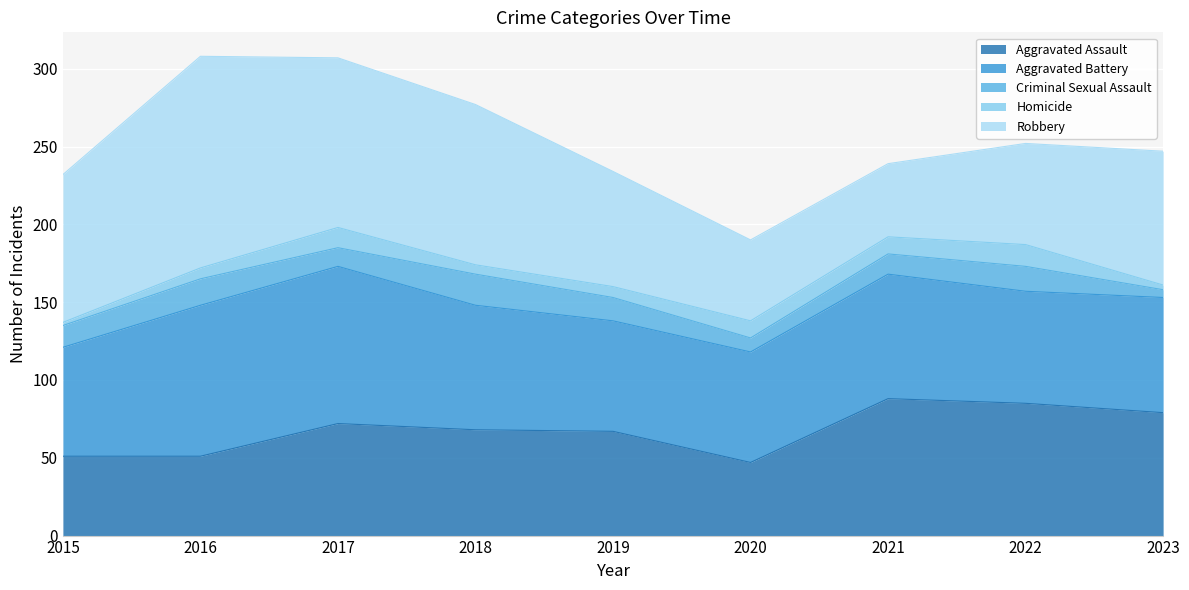

At which label does Homicide first exceed 7?

2017